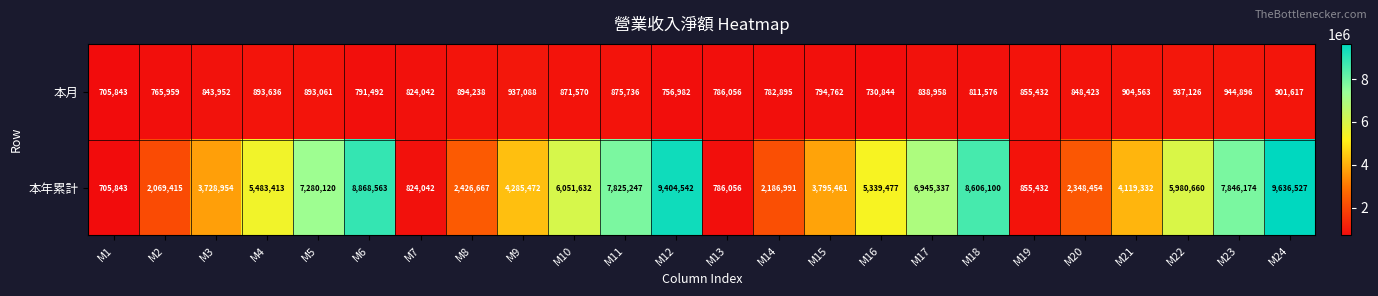

Which series changed the most between M4 and M6?

本年累計